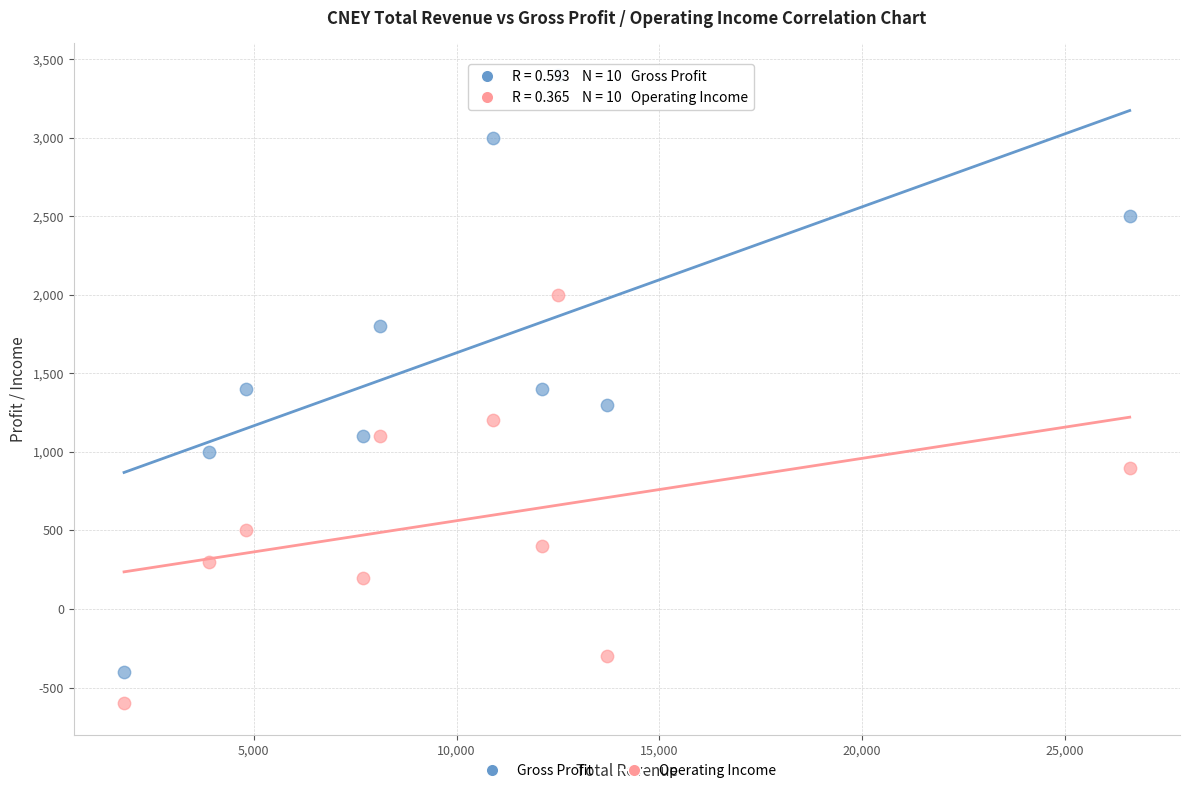

Which series has the largest Y range (max minus min)?

Gross Profit